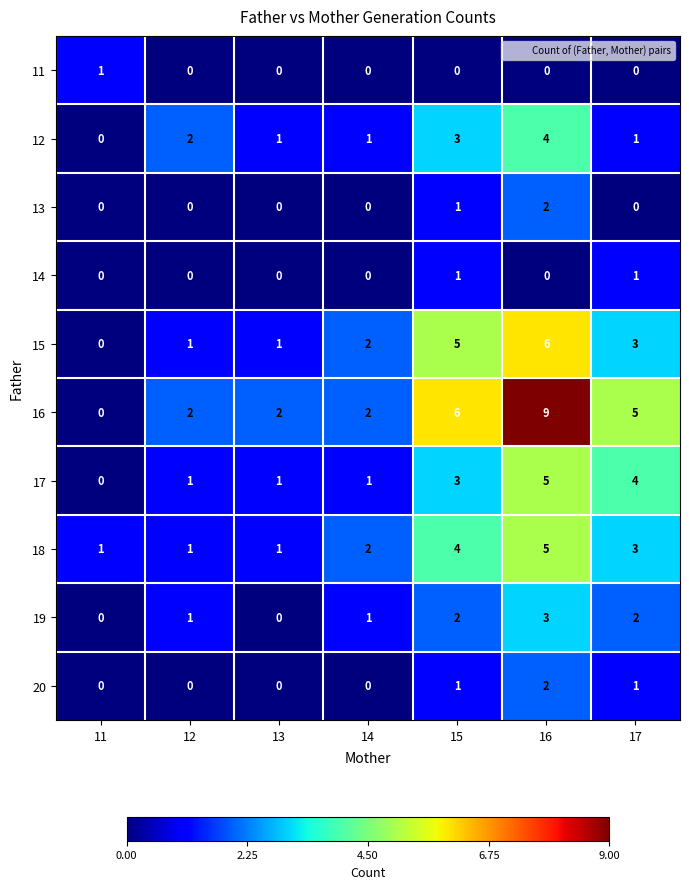

Which label corresponds to the largest value in the chart?

16